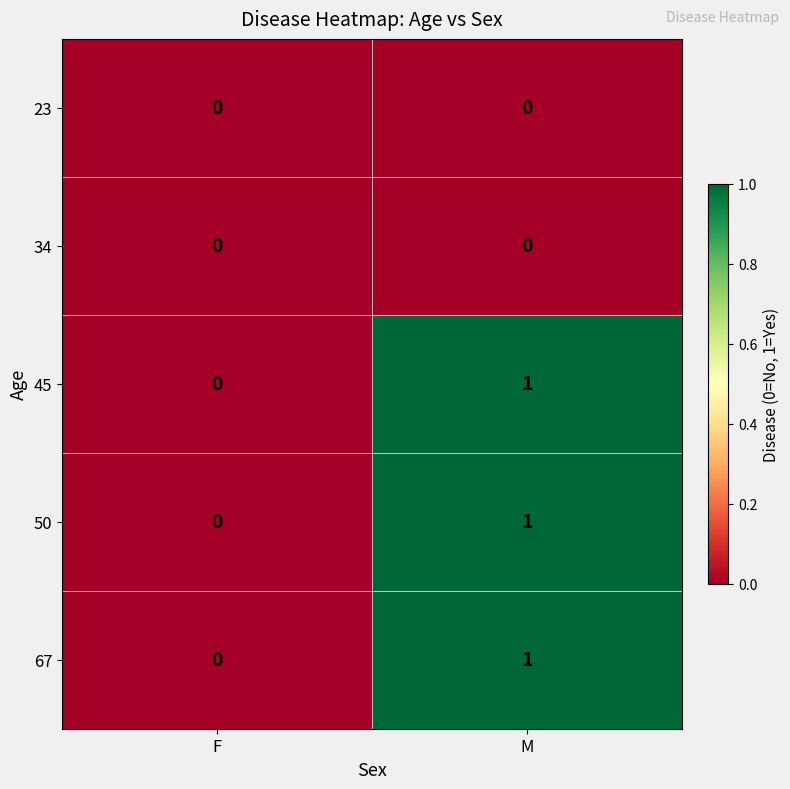

What is the total value across all series at M?

3